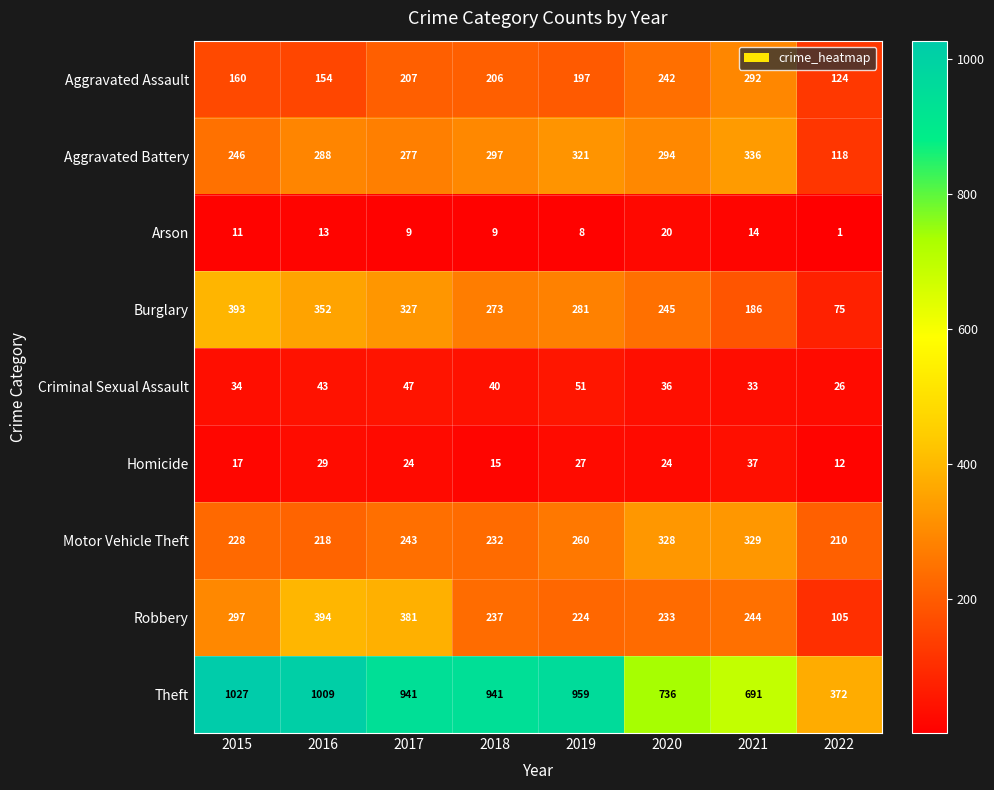

The Robbery series shows 244 at 2021. True or false?

True